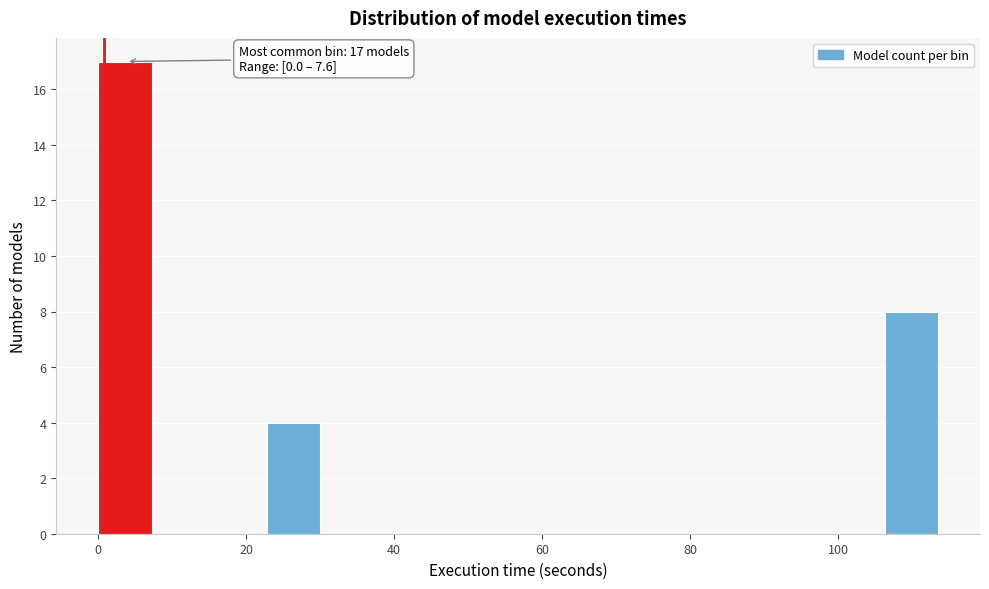

Read against the x-axis, roughly where is the centre of the tallest bar?

4